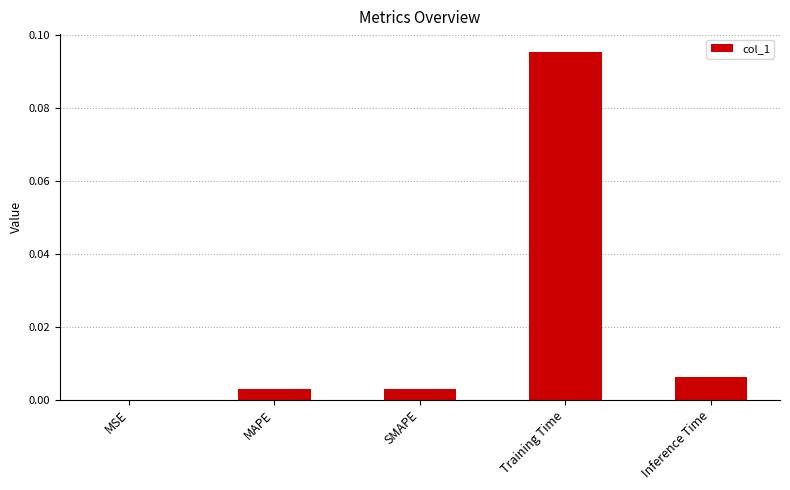

Count the number of categories in the chart.

5